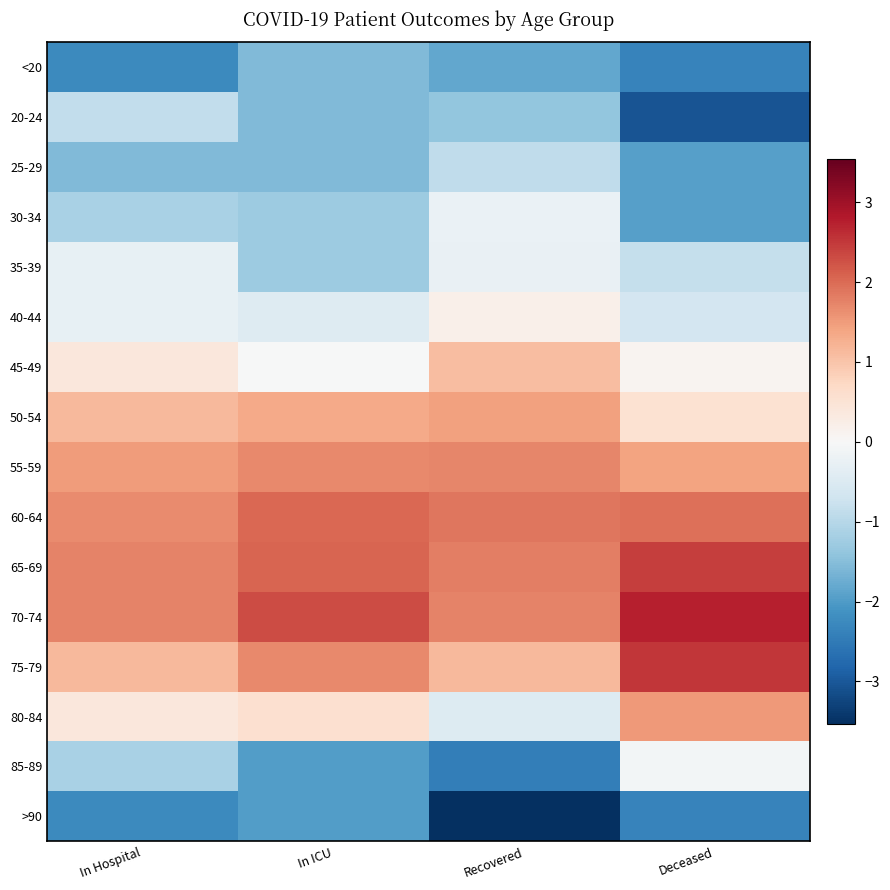

What is the smallest value displayed?

-3.5